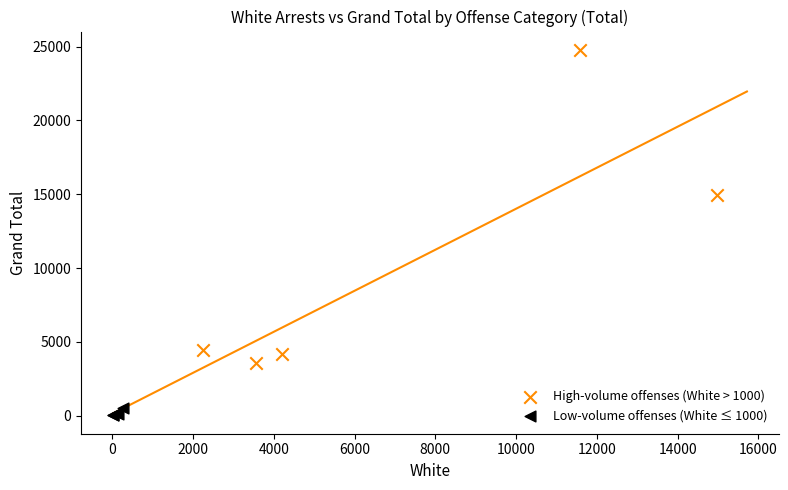

Which series contains the highest Y value?

High-volume offenses (White > 1000)